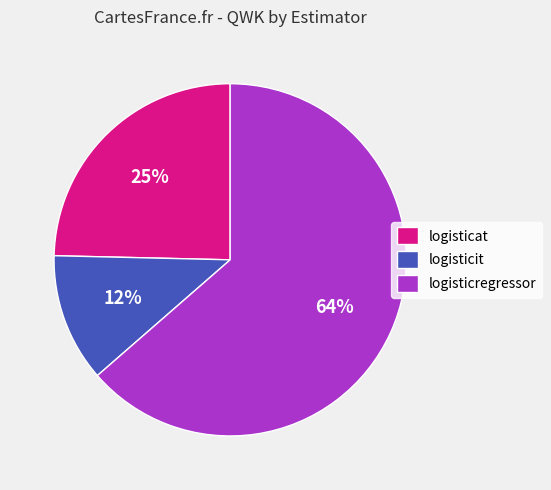

True or false: logisticregressor accounts for 64% of the total.

True